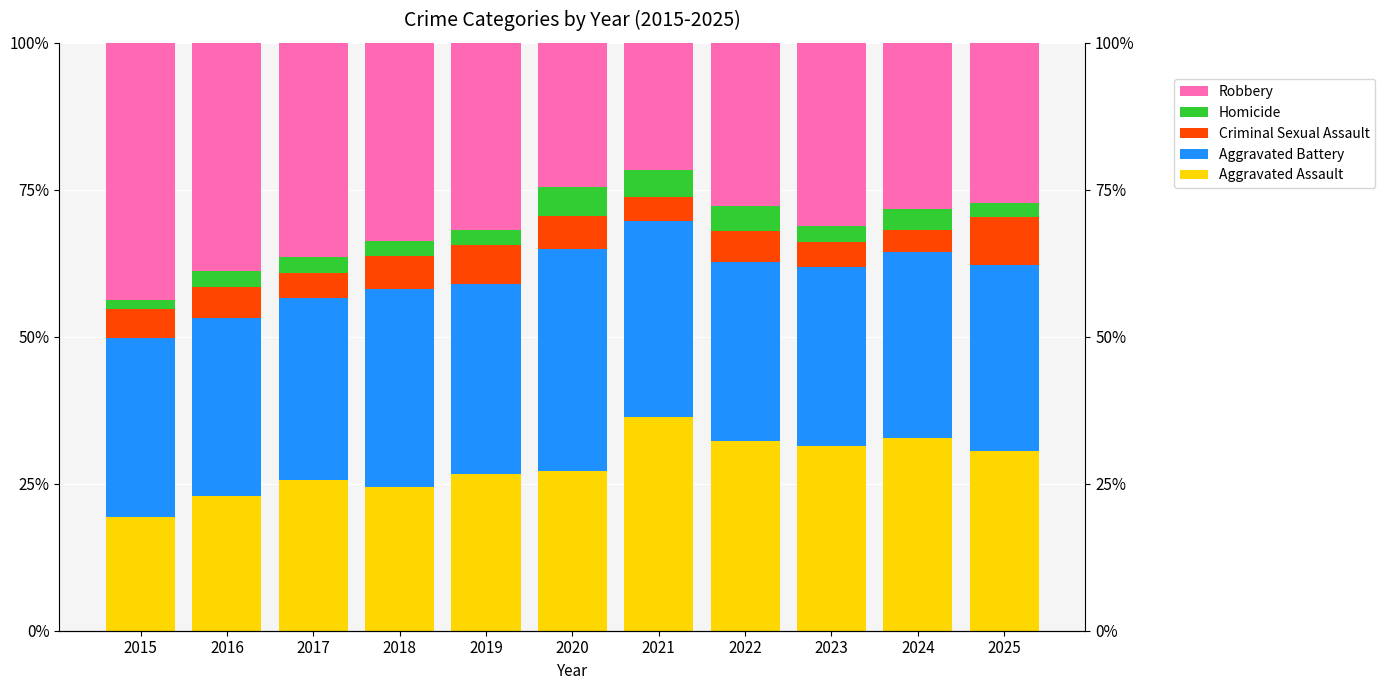

Which category has the highest value in the Homicide series?

2020